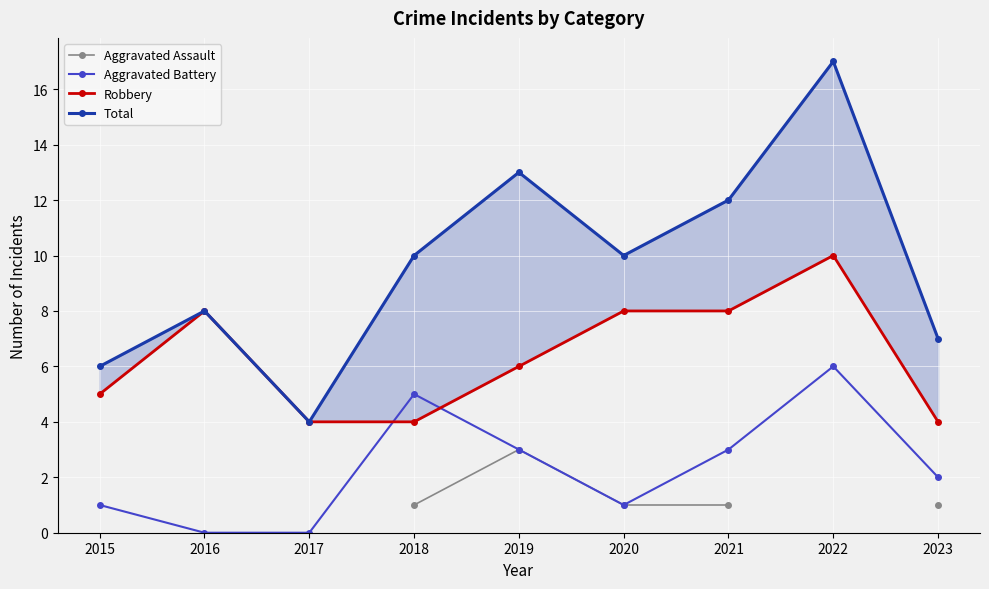

What is the average value of the Aggravated Battery series?

2.3